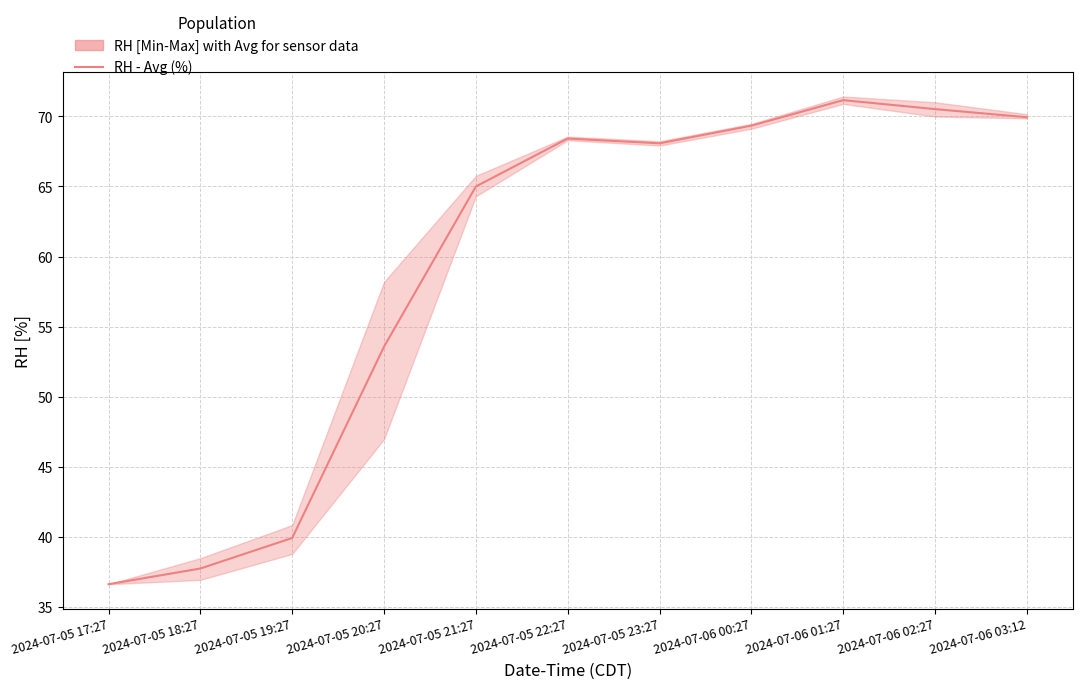

How many series are shown in this chart?

1